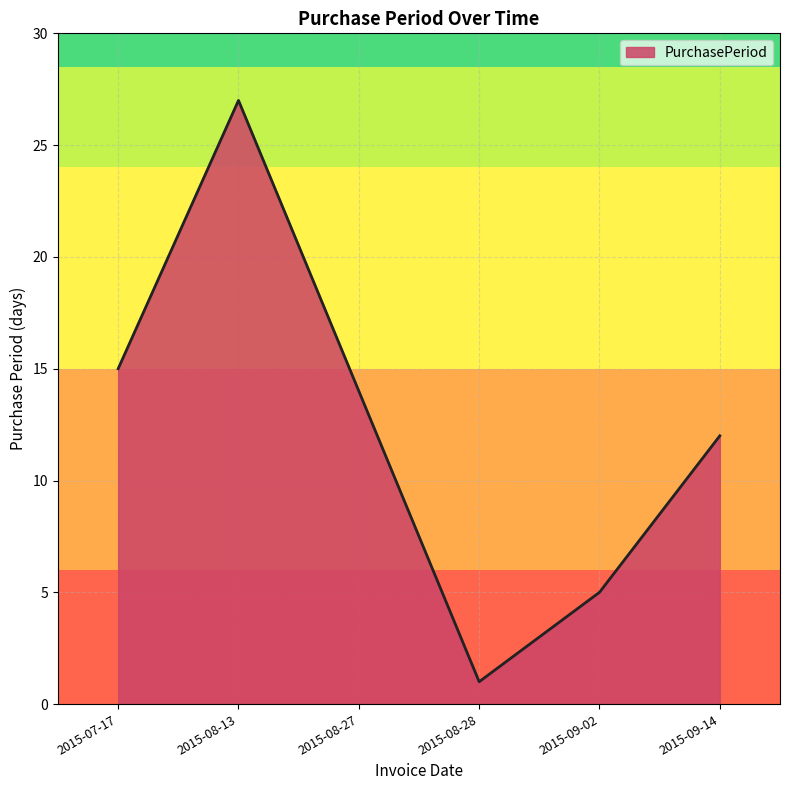

At which category does the data reach its first local peak?

2015-08-13